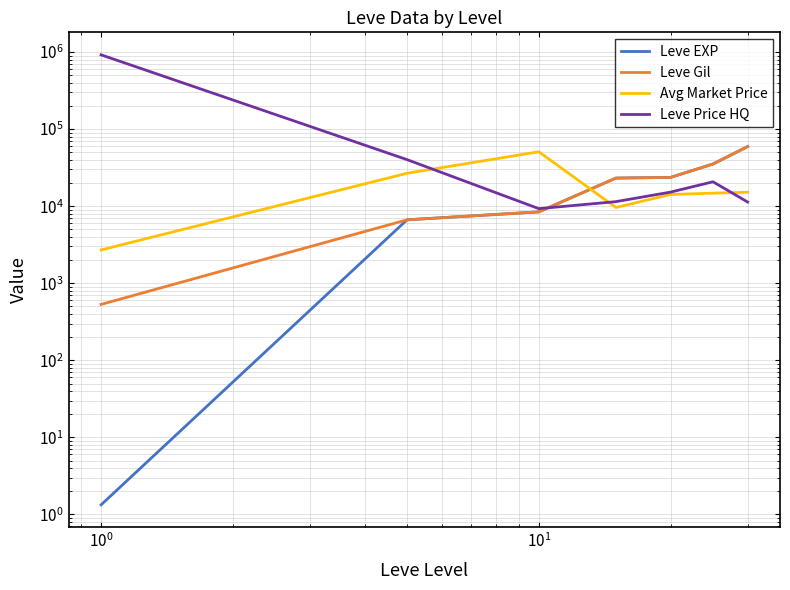

The Leve Price HQ series shows 6977.9 at 6. True or false?

False